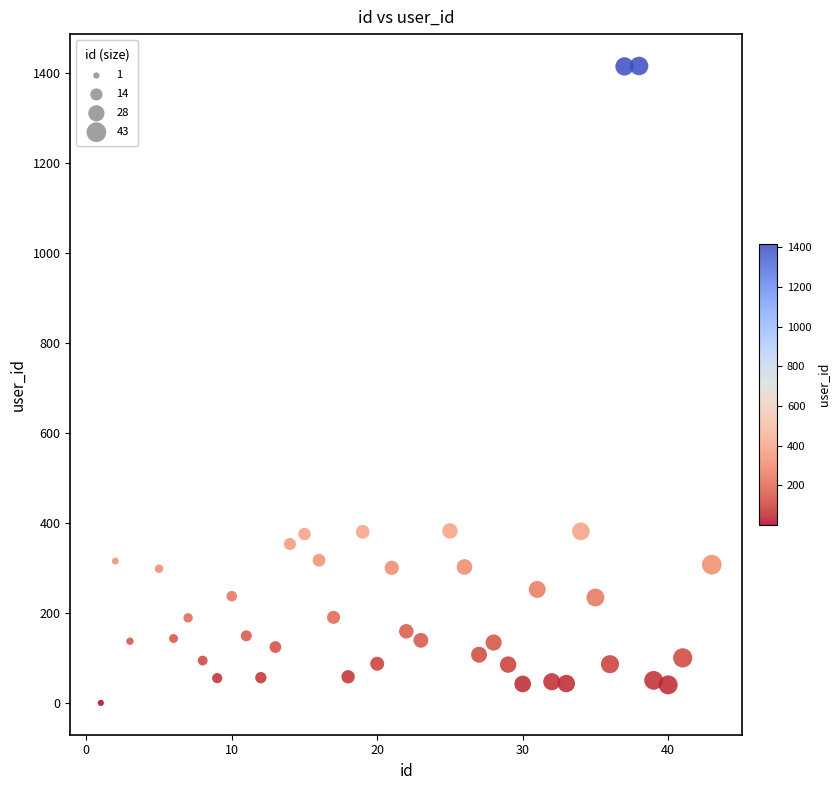

What is the range of Y values (max minus min)?

1415